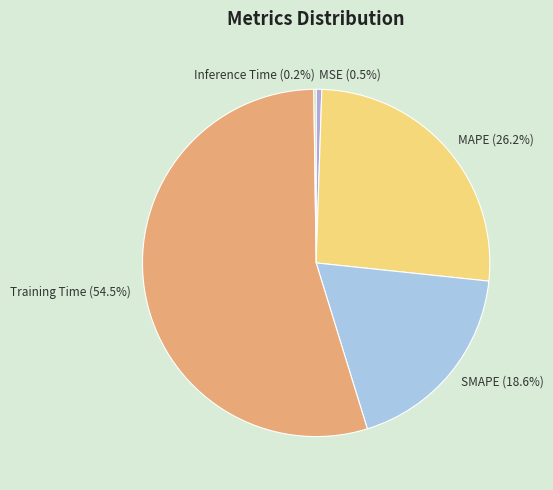

Does any single category account for the majority?

Yes